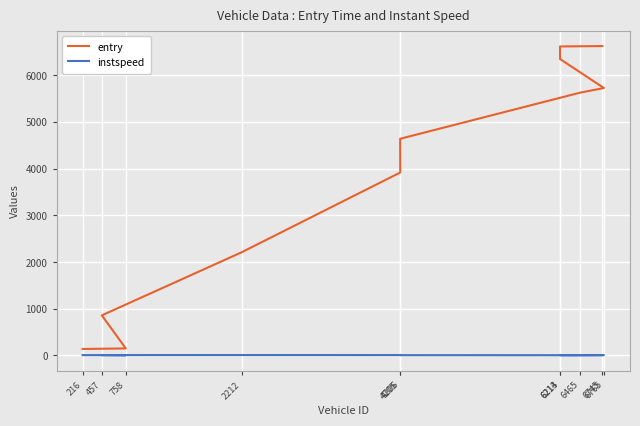

What is the minimum value shown in the chart?

5.0